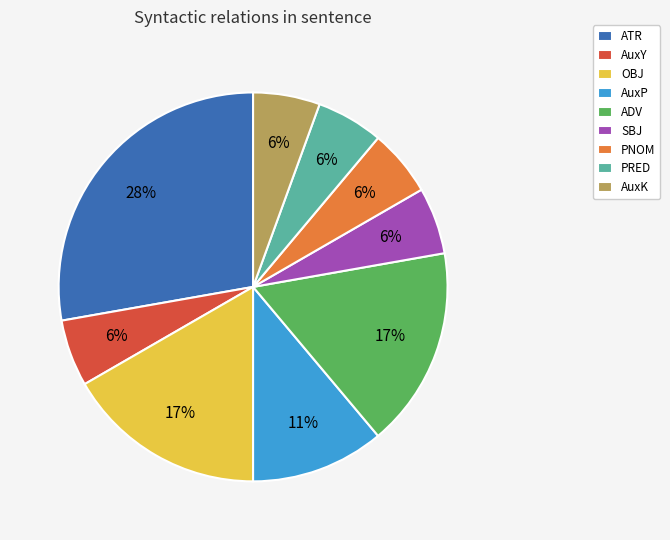

To the nearest percent, what is the average slice percentage?

11%